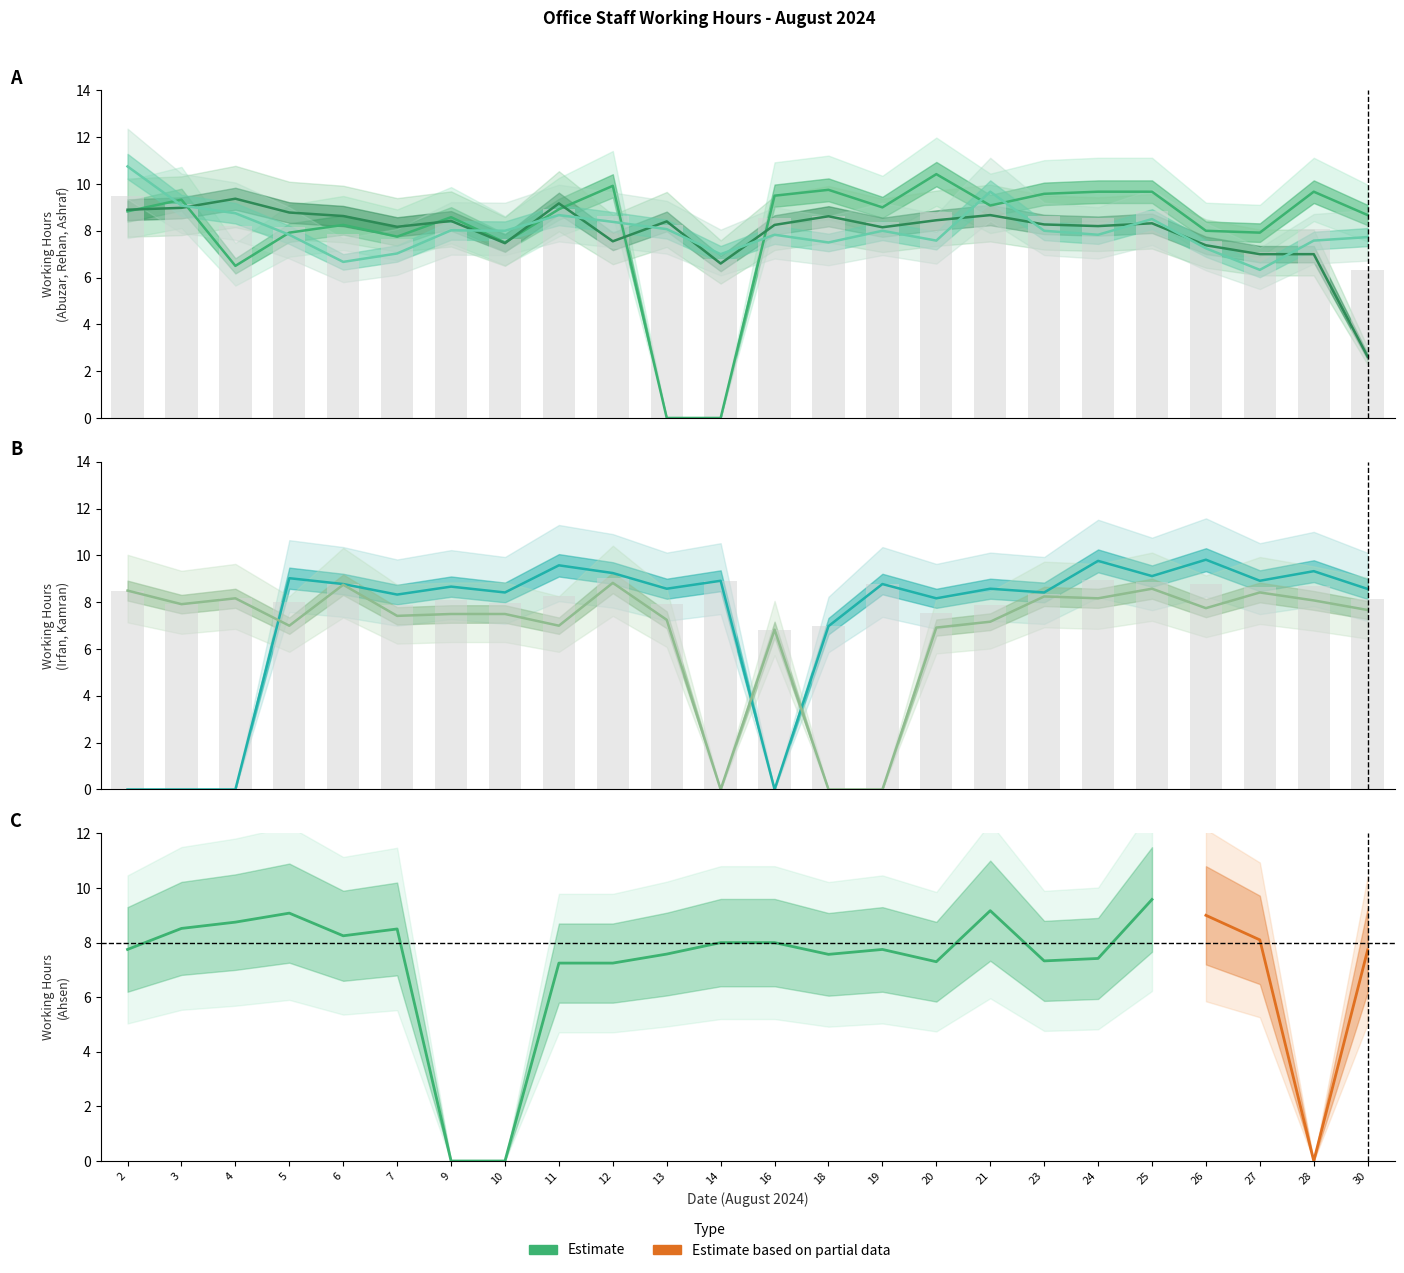

What is the average value of the Ashraf series?

8.0